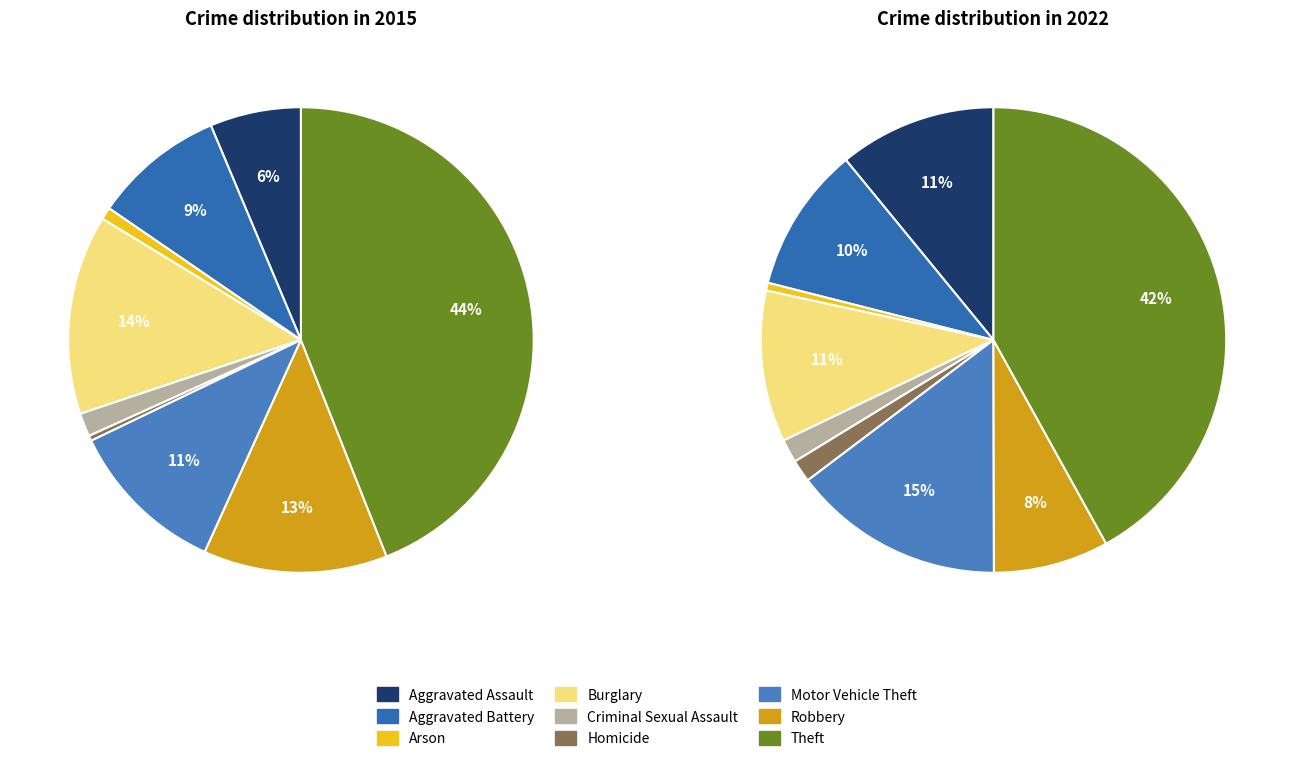

Combined, do Motor Vehicle Theft and Robbery account for over 50%?

No